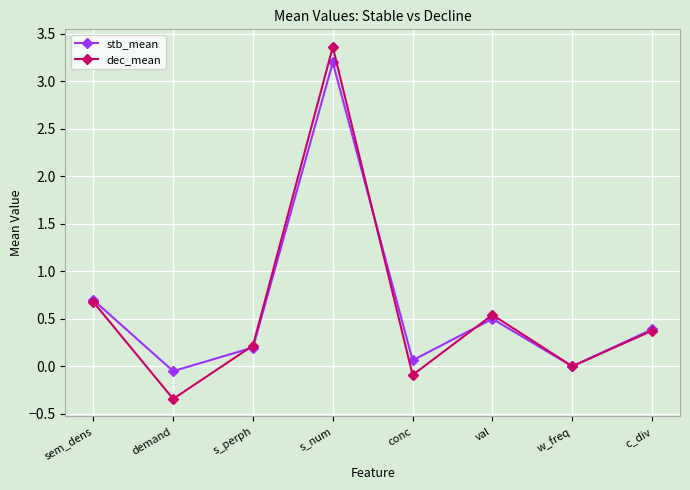

List the labels in order of dec_mean value, smallest first.

demand, conc, w_freq, s_perph, c_div, val, sem_dens, s_num